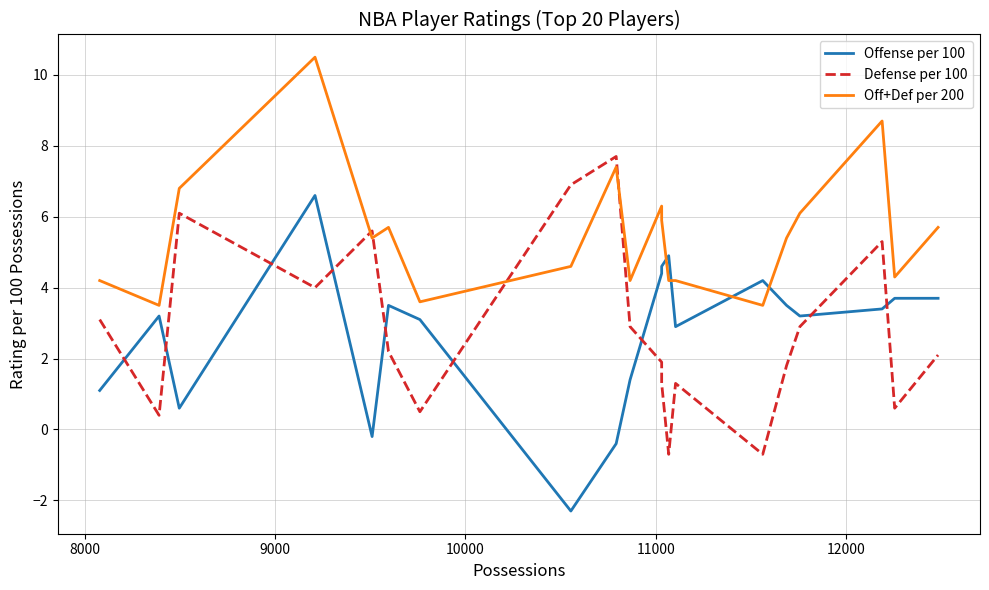

Does the chart have visible grid lines?

Yes